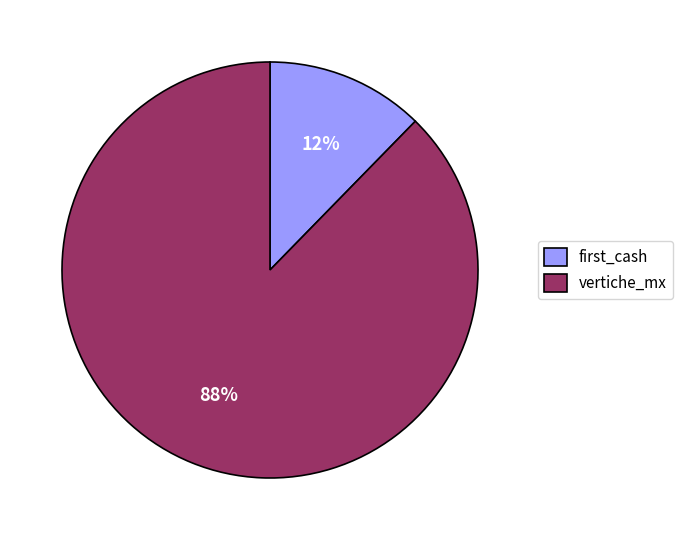

To the nearest percent, what portion does vertiche_mx represent?

88%